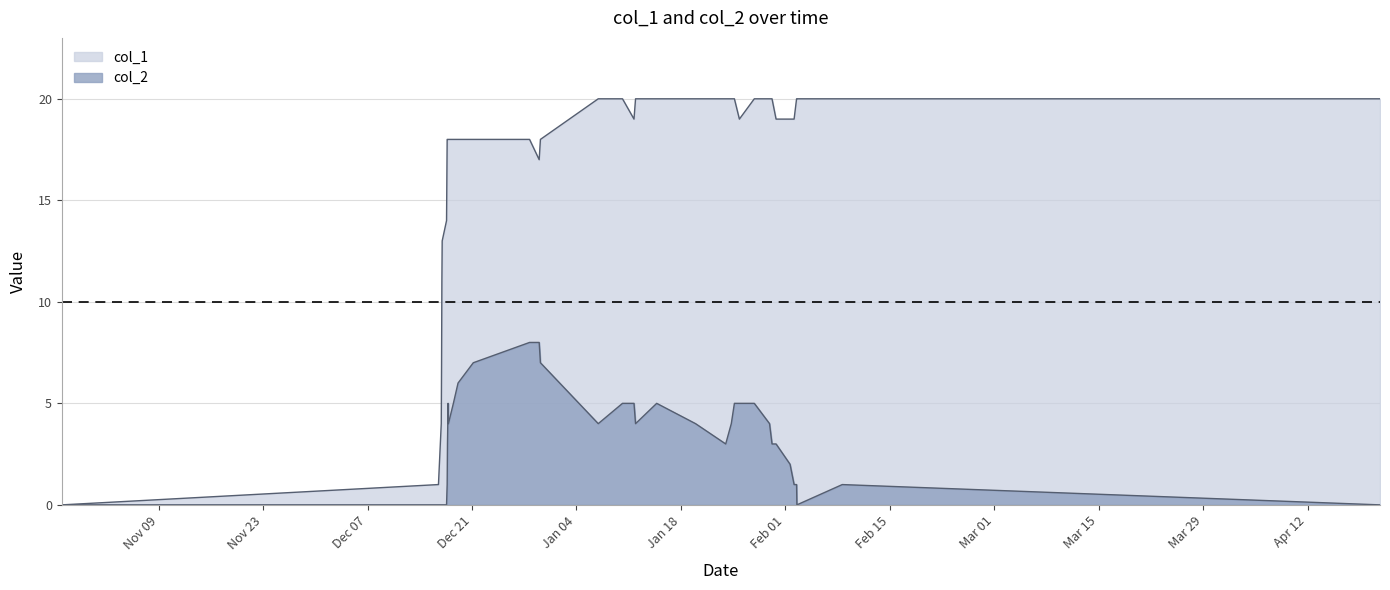

True or false: col_1 and col_2 intersect in this chart.

False